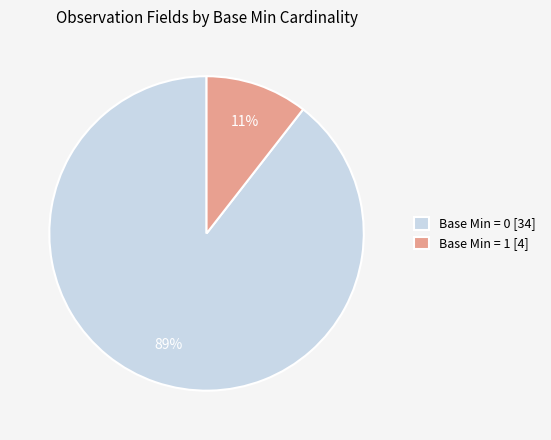

The Base Min = 0 [34] slice represents 95% of the pie. True or false?

False